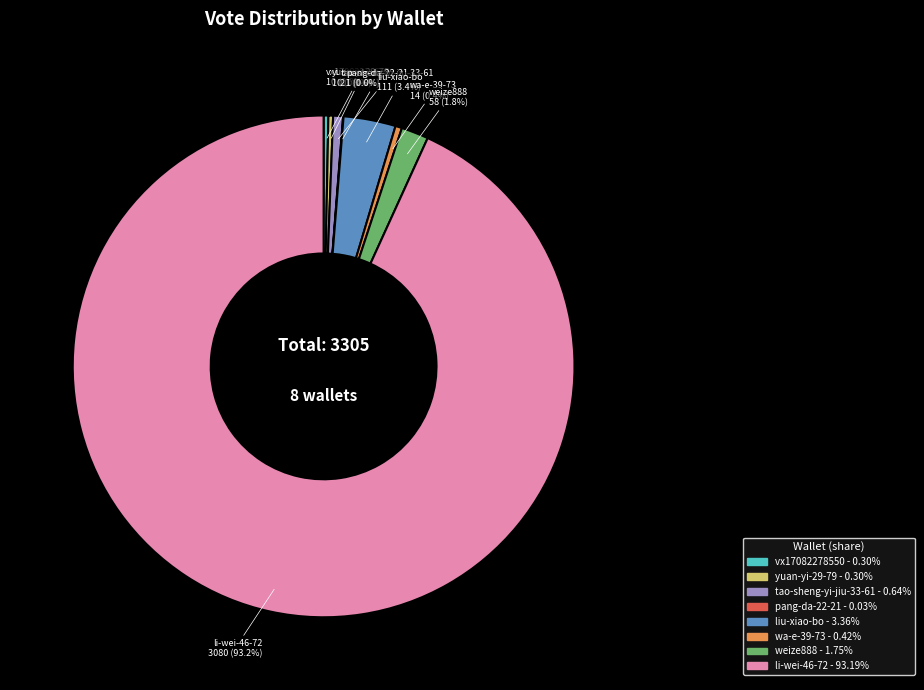

Does li-wei-46-72 account for over 50% of the chart?

Yes